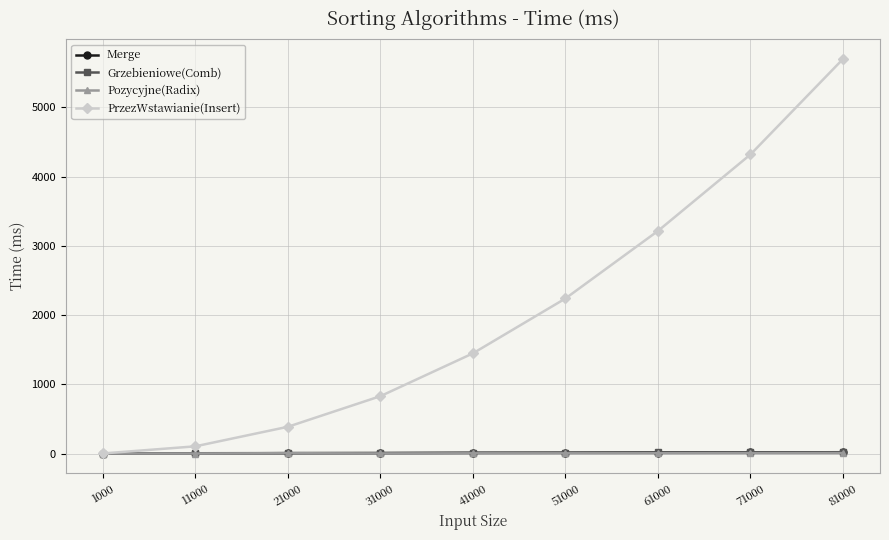

The PrzezWstawianie(Insert) series shows 4933 at 61000. True or false?

False